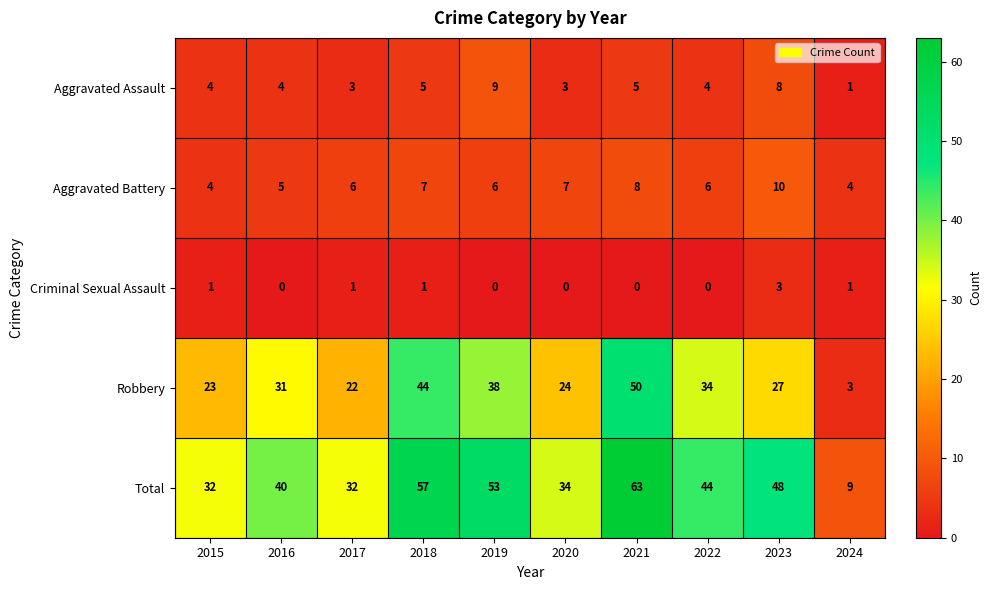

What is the sum of the Robbery values at 2021 and 2015?

73